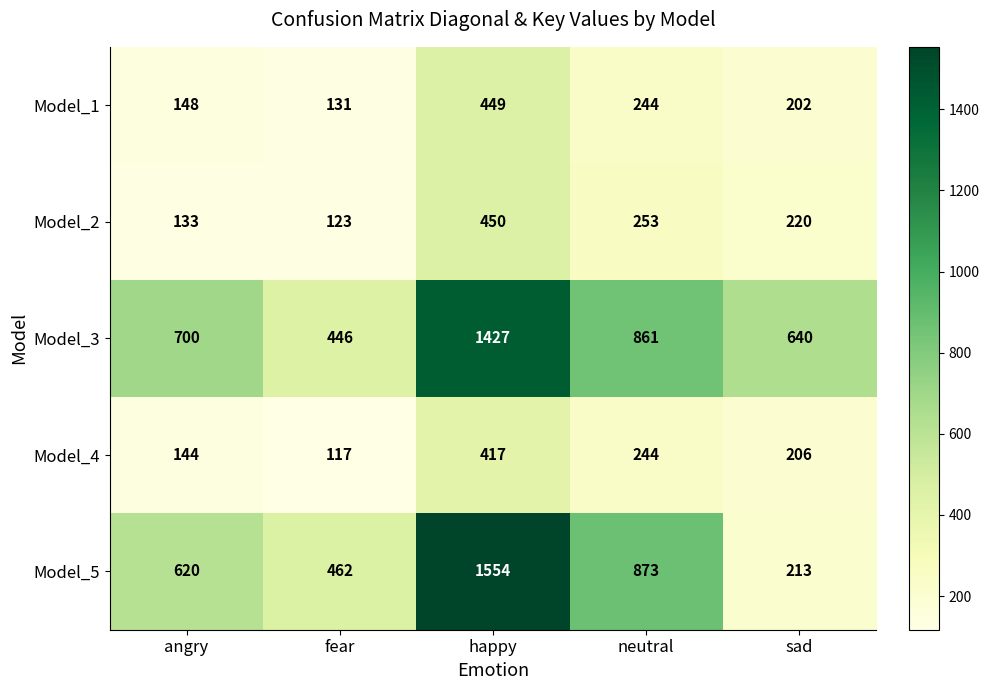

Is it true that Model_4 equals 417 at happy?

True